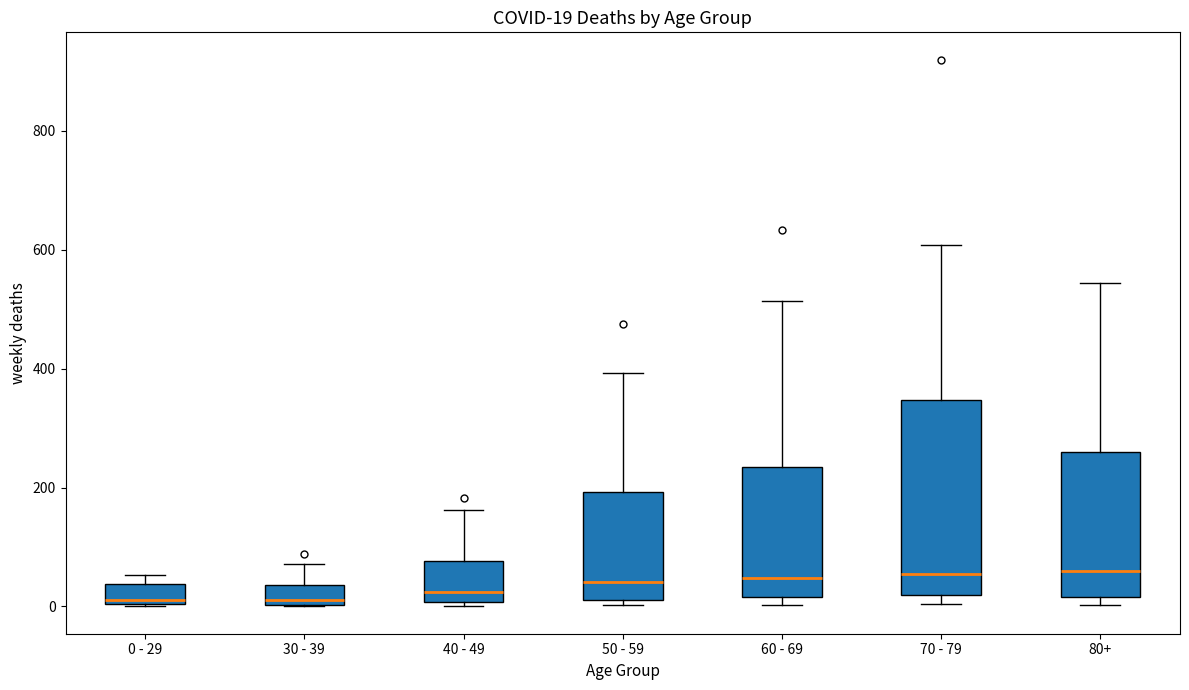

Comparing the boxes themselves (not the whiskers), which one is the tallest?

70 - 79